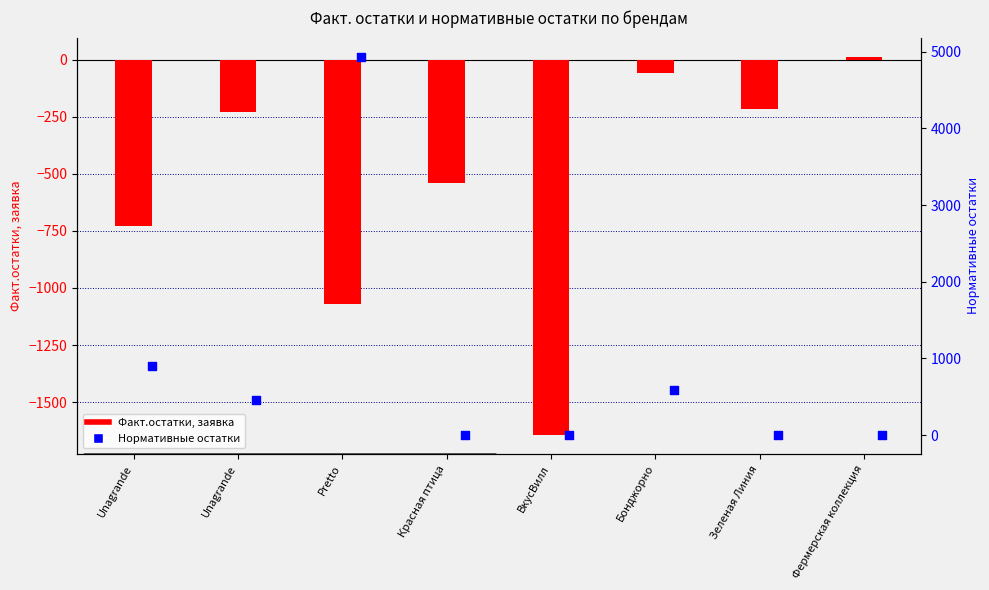

Which series has the widest spread of Y values?

Нормативные остатки